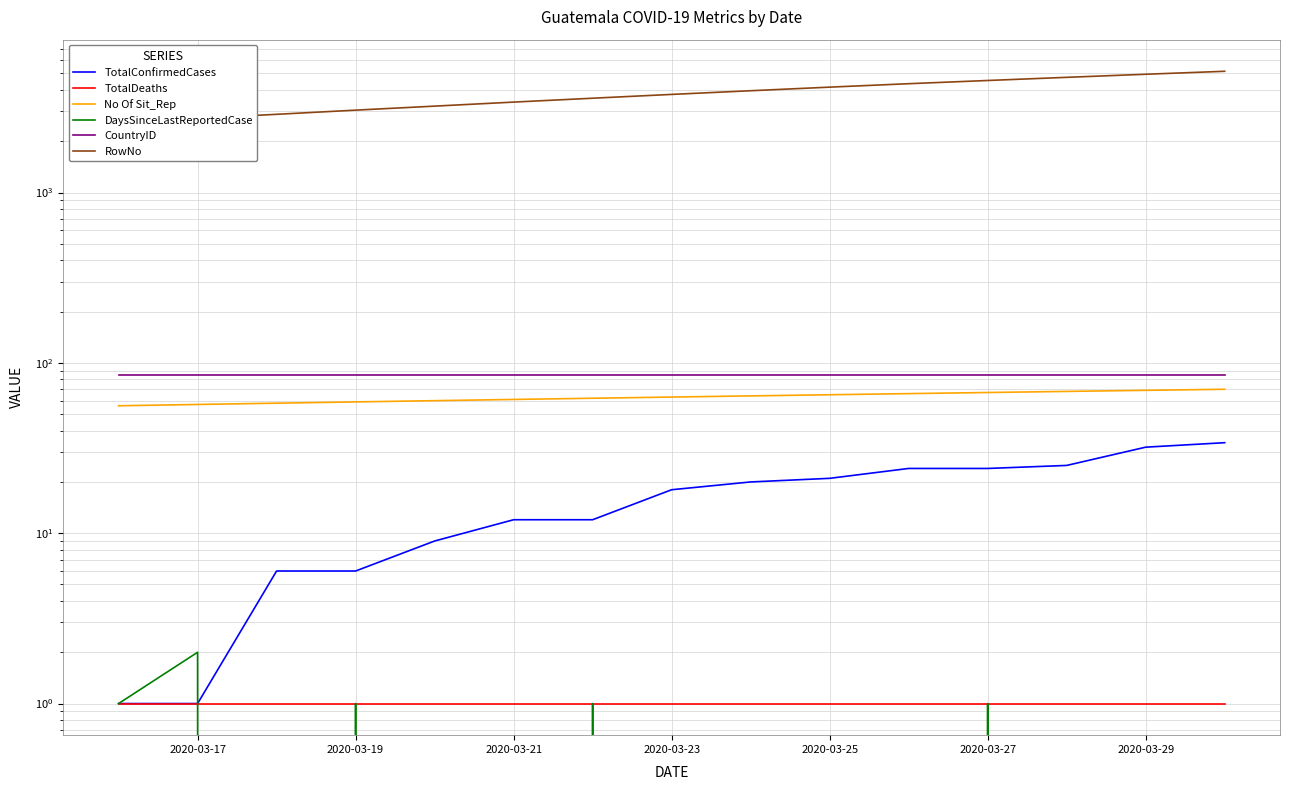

What is the value of the CountryID point at the 7th from the left?

85